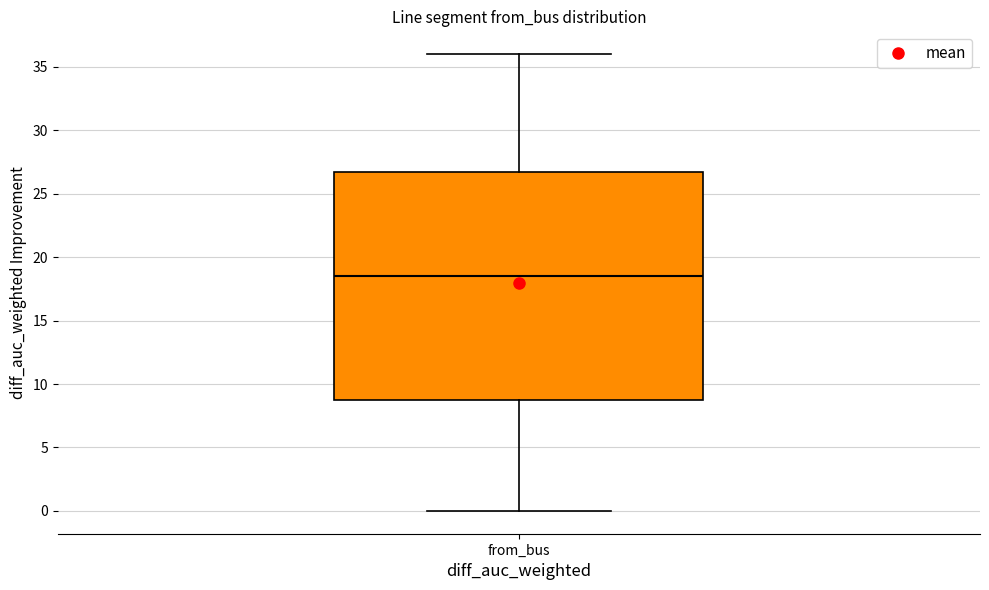

Read this box plot against the y-axis: the position of the median line, the range covered by the box, and the ends of both whiskers. The values are not printed on the chart, so give them approximately, as read against the axis.

median 18.5, box 9.0 to 27.0, whiskers 0.0 to 36.0